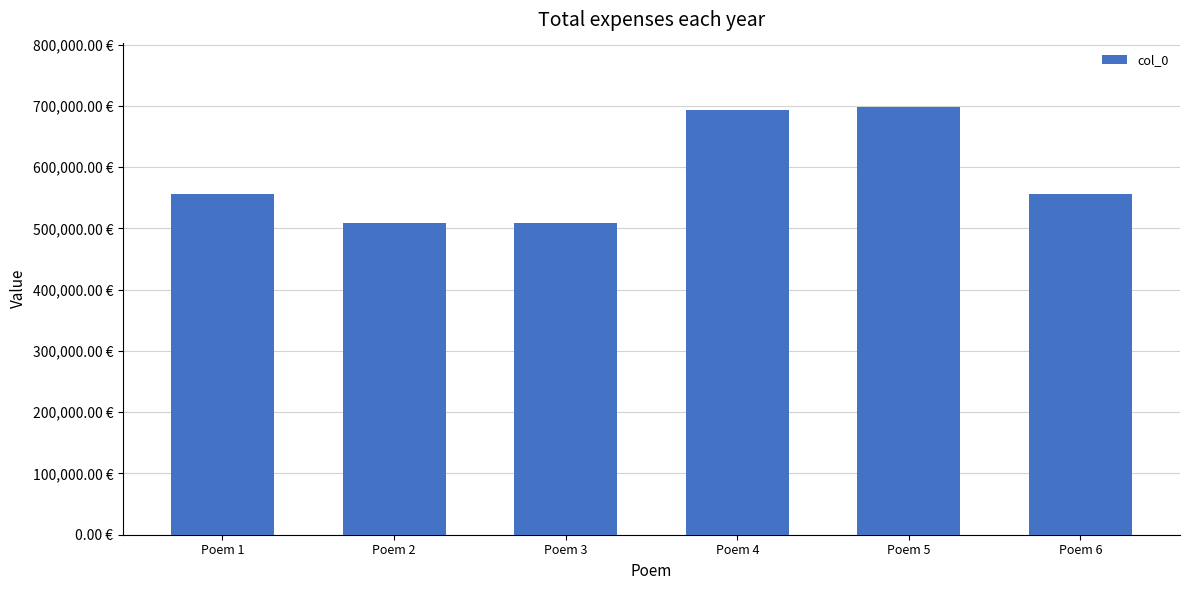

Does the chart contain any negative values?

No